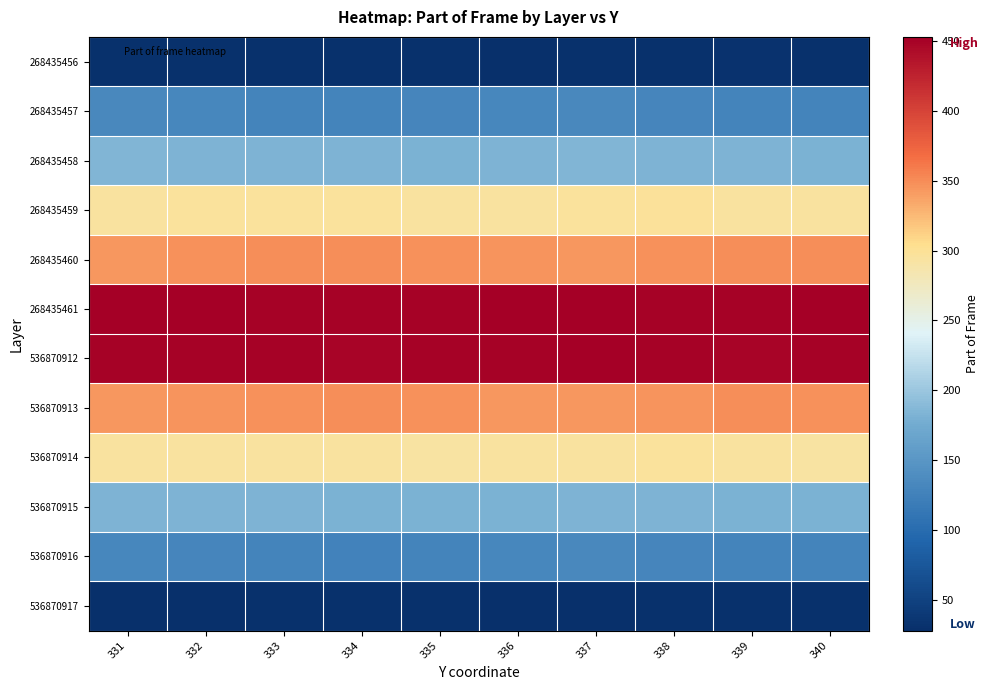

What is the total value across all series at 339?

2871